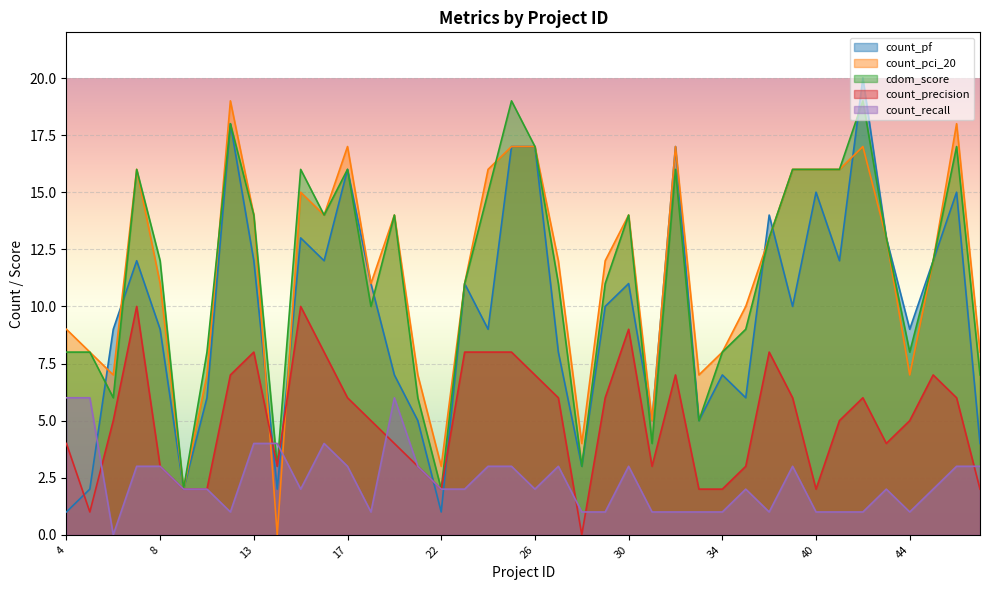

Where is the first local minimum for count_precision?

5